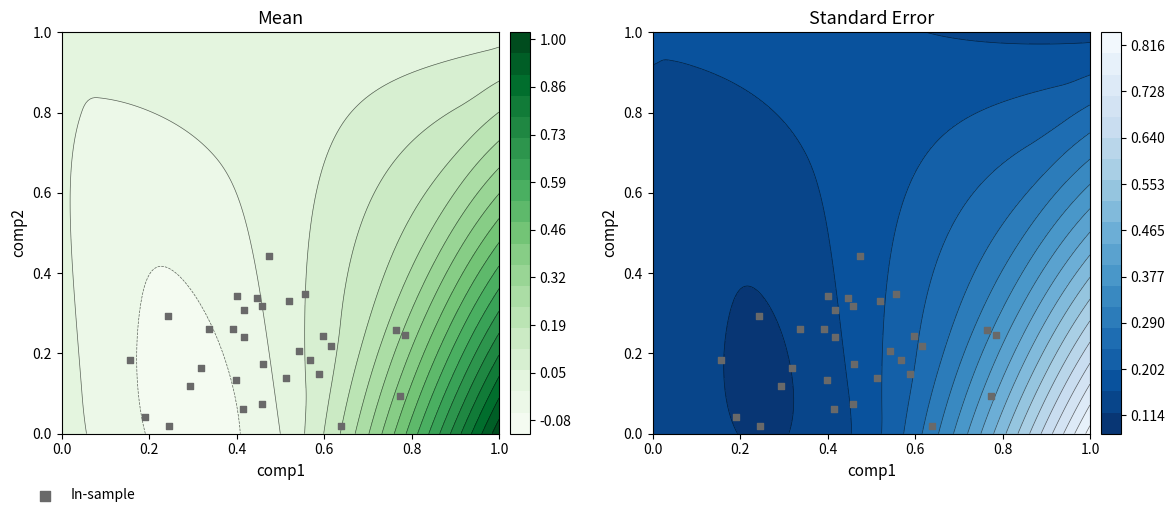

What is the average value?

0.2